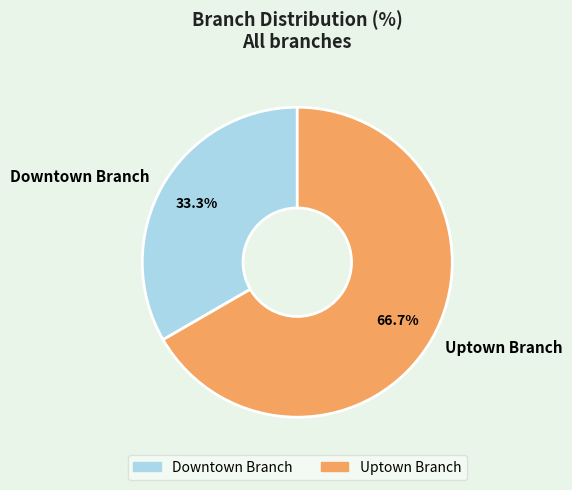

Which category has the smallest portion of the pie?

Downtown Branch